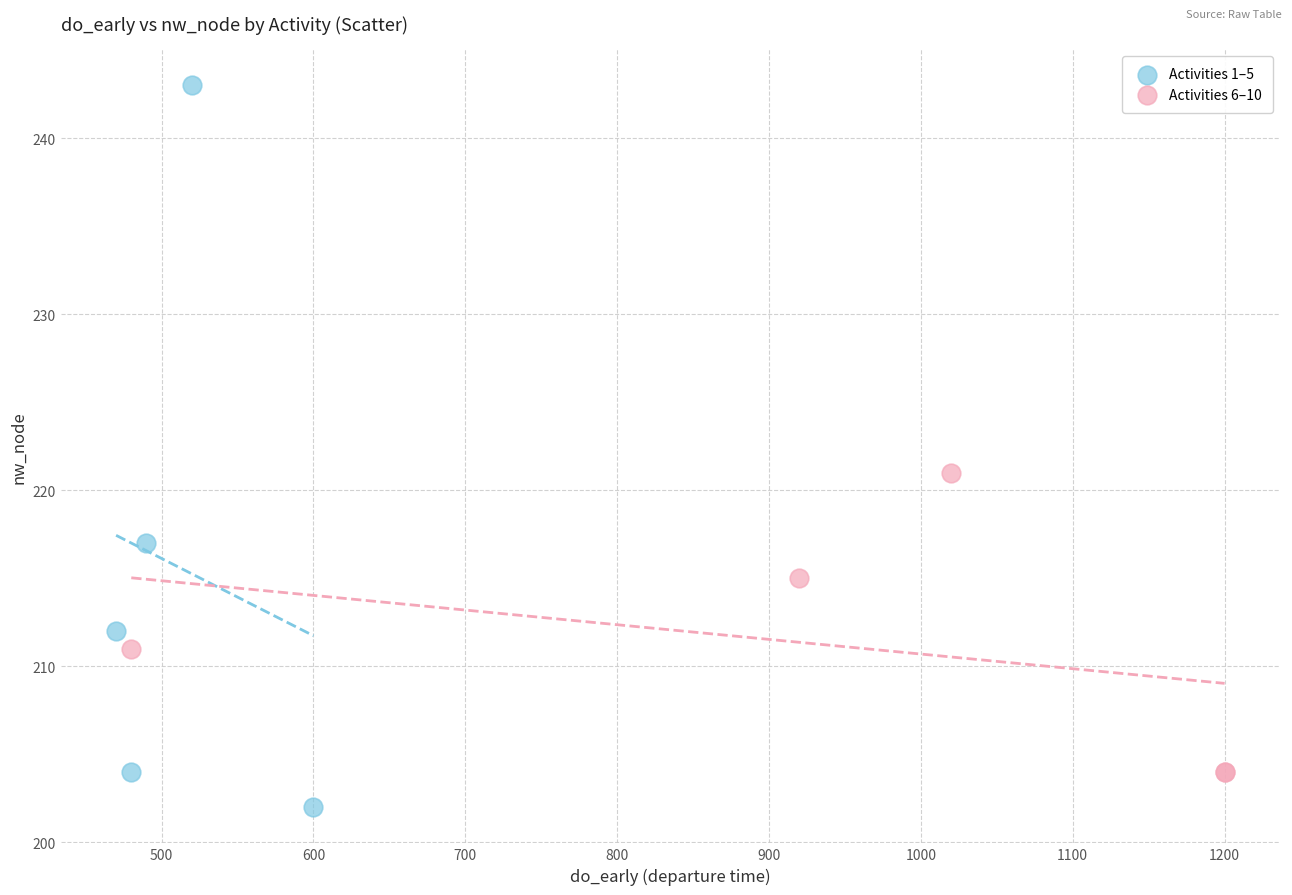

Which series contains the lowest Y value?

Activities 1–5